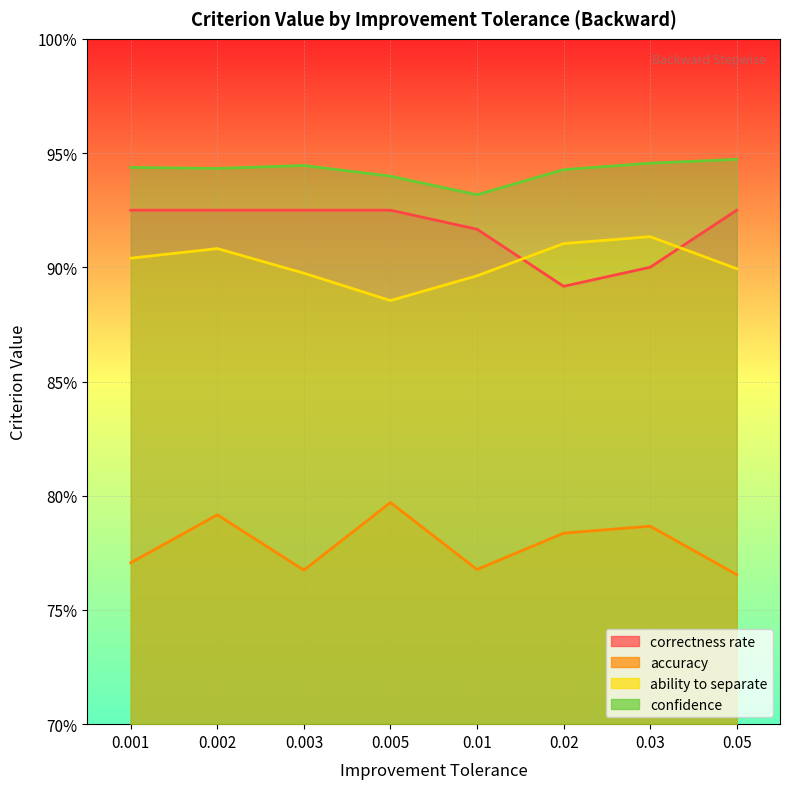

At 0.005, list the series in order from smallest to largest.

accuracy, ability to separate, correctness rate, confidence